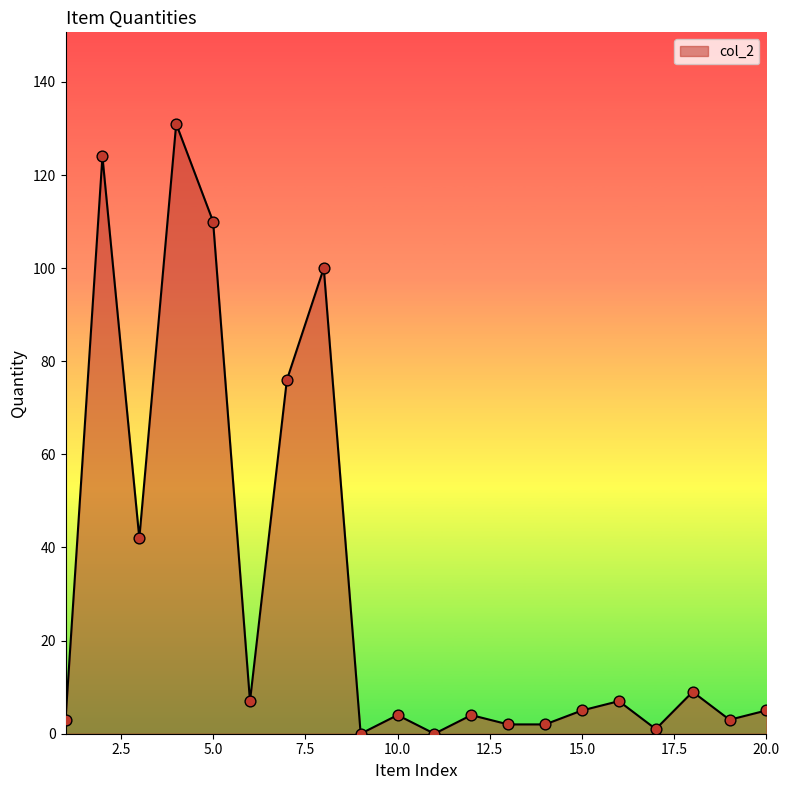

What is the difference between the maximum and minimum values?

131